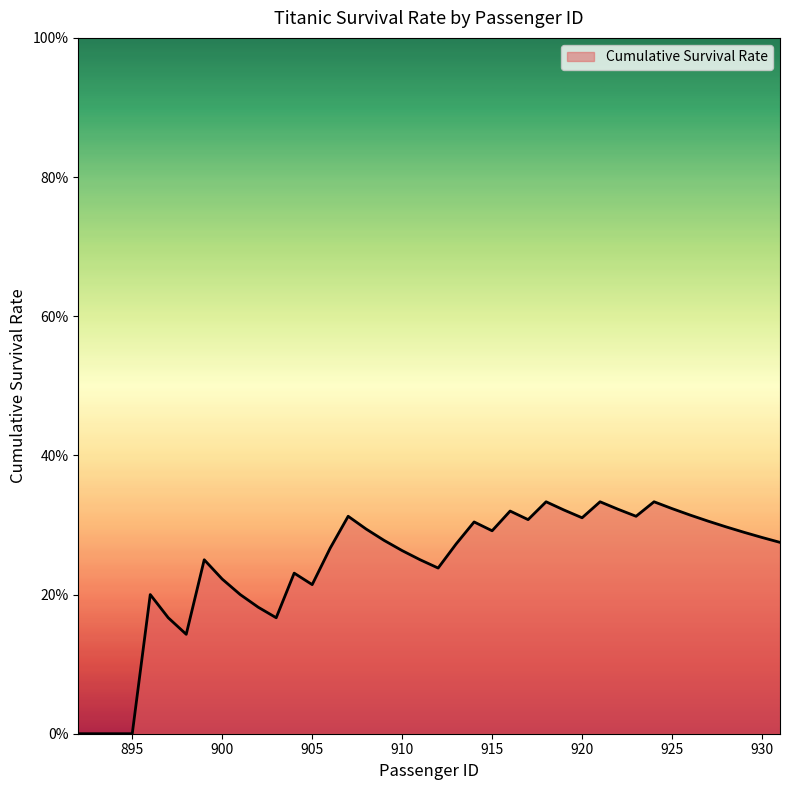

Does the chart have visible grid lines?

No